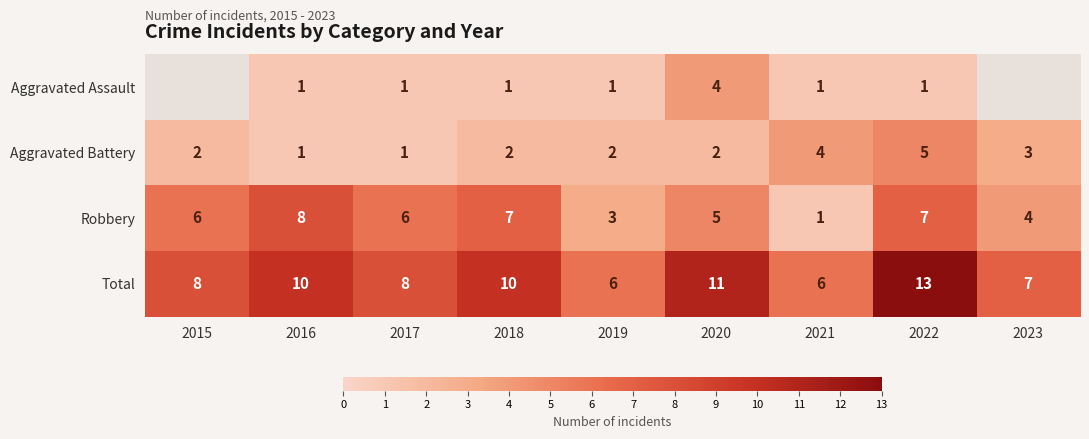

How many data points in Robbery are less than 6?

4